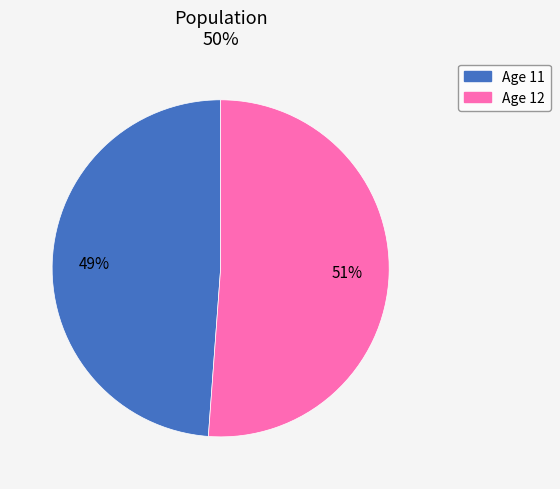

To the nearest percent, what is the difference between the largest and smallest slice percentages?

2%